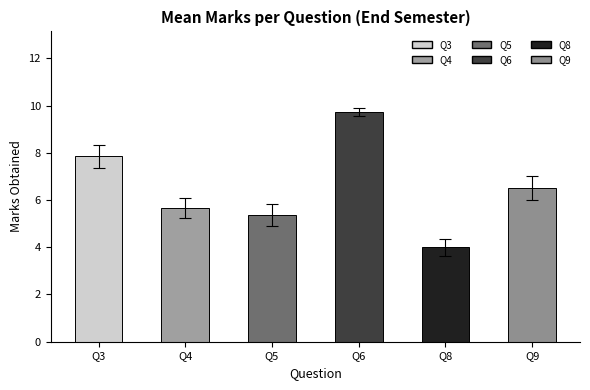

True or false: the data shows 9.1 at Q4.

False